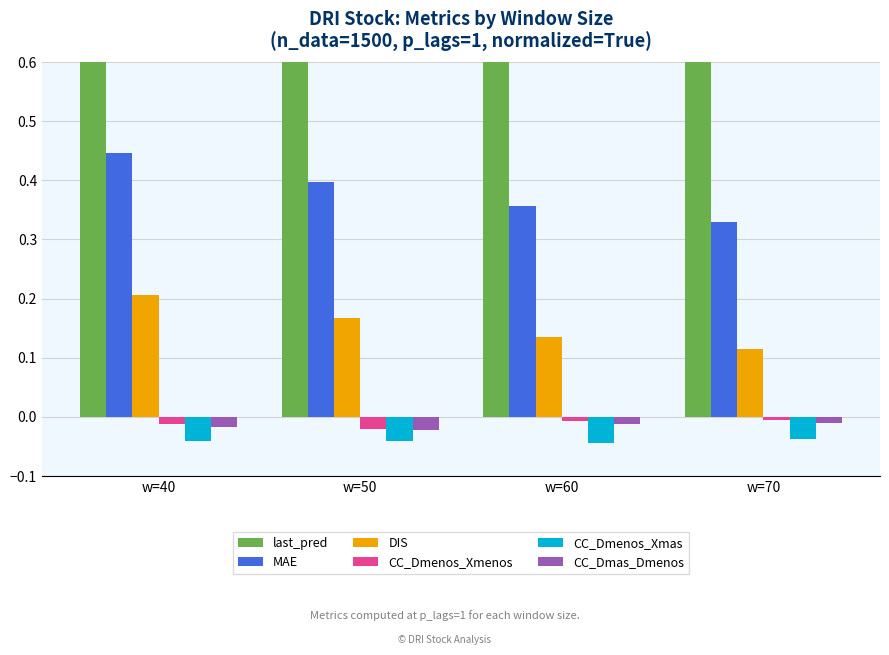

At which label does CC_Dmenos_Xmas reach its peak?

w=70